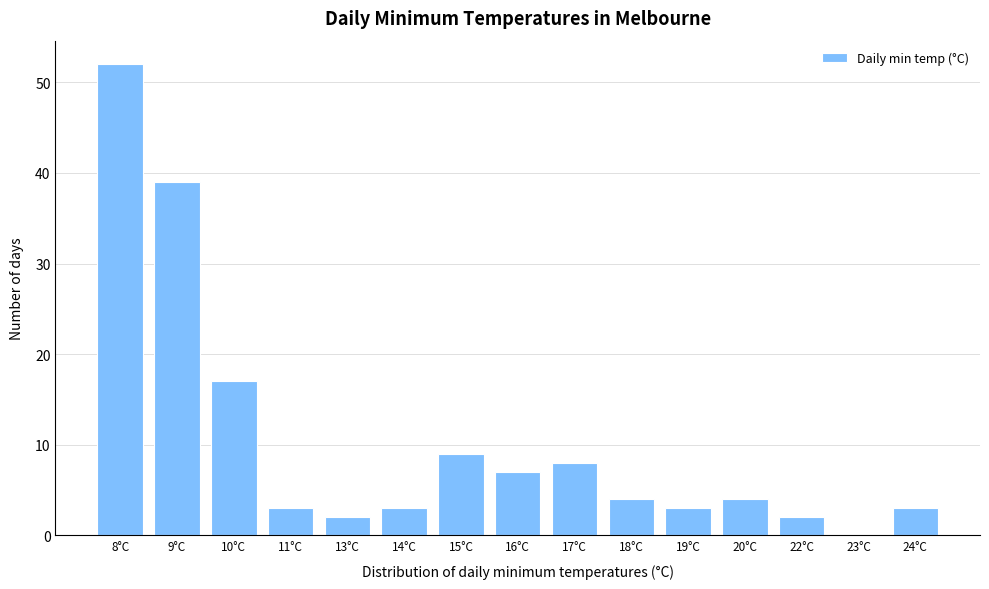

Reading right to left, list all the values displayed in this chart.

24°C=3	23°C=0	22°C=2	20°C=4	19°C=3	18°C=4	17°C=8	16°C=7	15°C=9	14°C=3	13°C=2	11°C=3	10°C=17	9°C=39	8°C=52